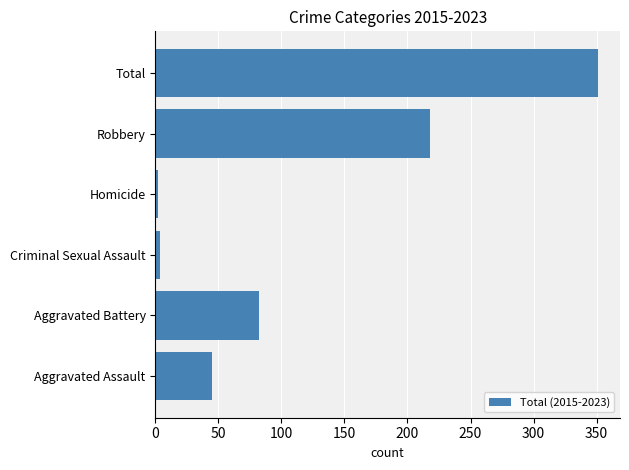

What is the difference between the values at Total and Aggravated Battery?

269